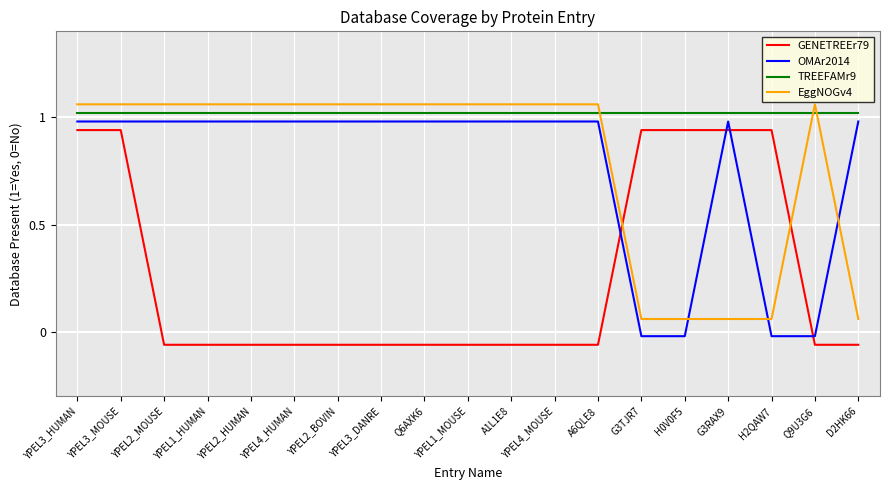

What is the approximate value of TREEFAMr9 at YPEL3_MOUSE?

1.0